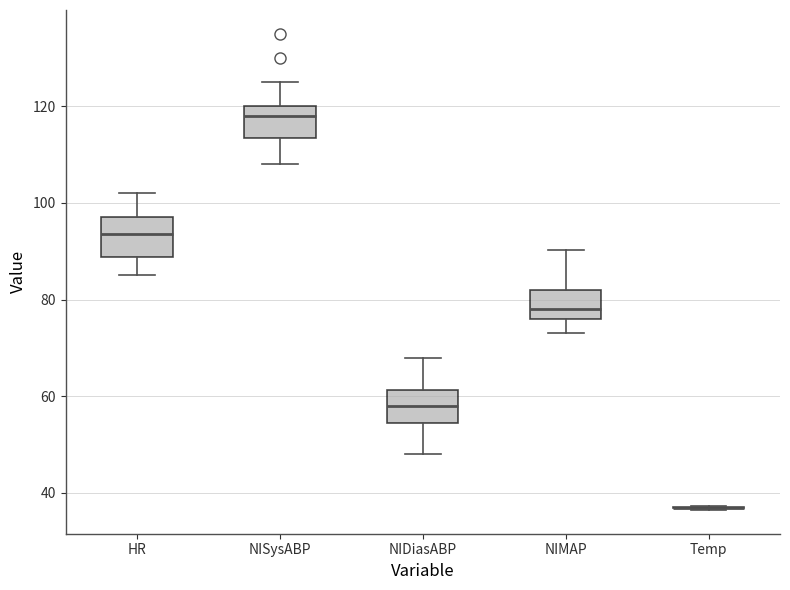

Reading left to right, transcribe this box plot: for each box, give where its median line is, the range the box spans, and where its two whiskers end, as read against the y-axis. The values are not printed on the chart, so give them approximately, as read against the axis.

HR: median 94, box 88 to 98, whiskers 86 to 102
NISysABP: median 118, box 114 to 120, whiskers 108 to 126
NIDiasABP: median 58, box 54 to 62, whiskers 48 to 68
NIMAP: median 78, box 76 to 82, whiskers 74 to 90
Temp: box collapsed to a line at 36, whiskers 36 to 38